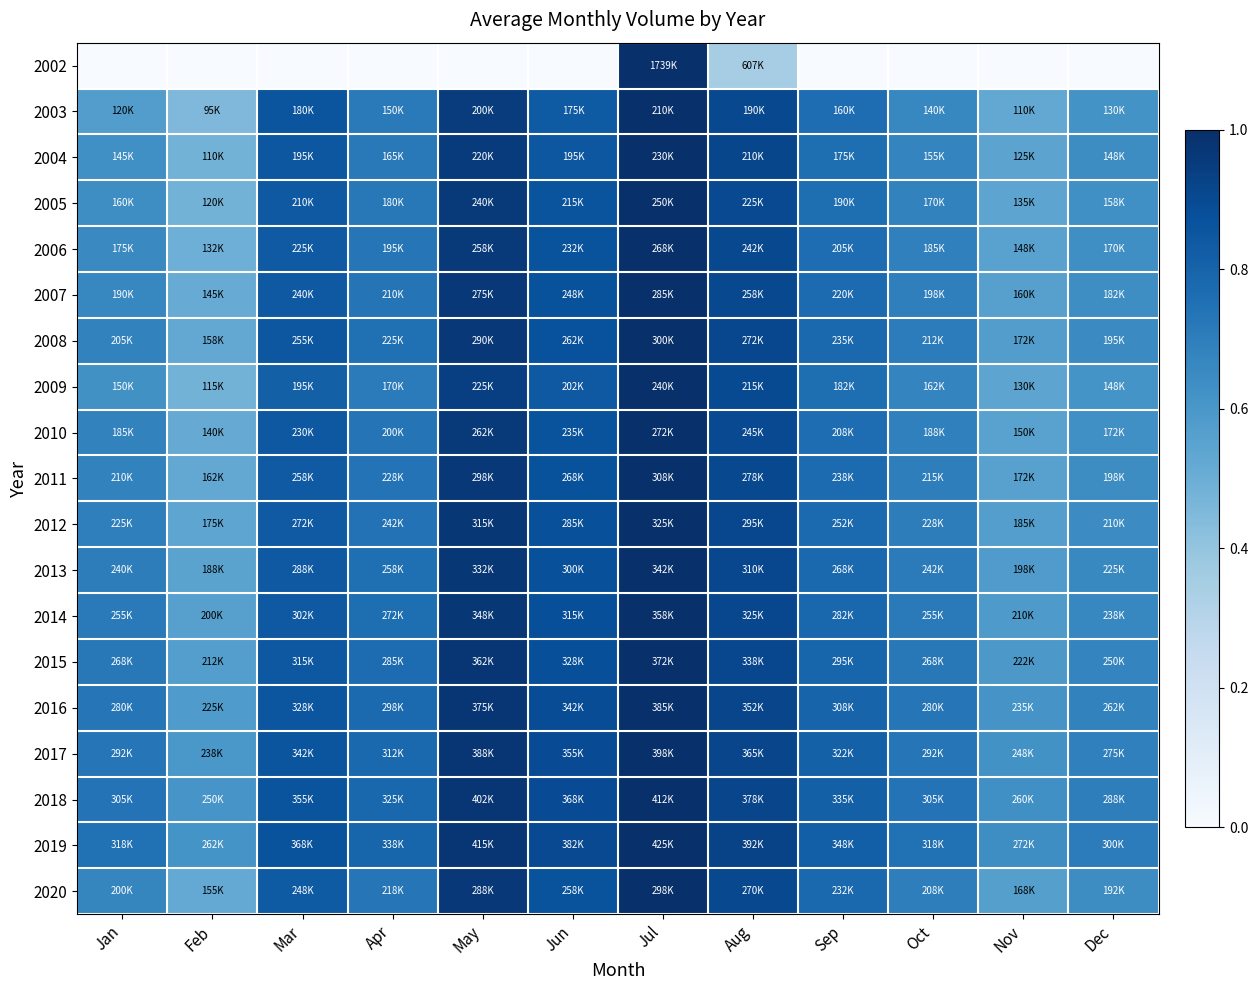

Reading left to right, transcribe all the data shown in this chart.

2002: Jan=0.0	Feb=0.0	Mar=0.0	Apr=0.0	May=0.0	Jun=0.0	Jul=1.0	Aug=0.3	Sep=0.0	Oct=0.0	Nov=0.0	Dec=0.0
2003: Jan=0.6	Feb=0.5	Mar=0.9	Apr=0.7	May=1.0	Jun=0.8	Jul=1.0	Aug=0.9	Sep=0.8	Oct=0.7	Nov=0.5	Dec=0.6
2004: Jan=0.6	Feb=0.5	Mar=0.8	Apr=0.7	May=1.0	Jun=0.8	Jul=1.0	Aug=0.9	Sep=0.8	Oct=0.7	Nov=0.5	Dec=0.6
2005: Jan=0.6	Feb=0.5	Mar=0.8	Apr=0.7	May=1.0	Jun=0.9	Jul=1.0	Aug=0.9	Sep=0.8	Oct=0.7	Nov=0.5	Dec=0.6
2006: Jan=0.7	Feb=0.5	Mar=0.8	Apr=0.7	May=1.0	Jun=0.9	Jul=1.0	Aug=0.9	Sep=0.8	Oct=0.7	Nov=0.6	Dec=0.6
2007: Jan=0.7	Feb=0.5	Mar=0.8	Apr=0.7	May=1.0	Jun=0.9	Jul=1.0	Aug=0.9	Sep=0.8	Oct=0.7	Nov=0.6	Dec=0.6
2008: Jan=0.7	Feb=0.5	Mar=0.8	Apr=0.8	May=1.0	Jun=0.9	Jul=1.0	Aug=0.9	Sep=0.8	Oct=0.7	Nov=0.6	Dec=0.7
2009: Jan=0.6	Feb=0.5	Mar=0.8	Apr=0.7	May=0.9	Jun=0.8	Jul=1.0	Aug=0.9	Sep=0.8	Oct=0.7	Nov=0.5	Dec=0.6
2010: Jan=0.7	Feb=0.5	Mar=0.8	Apr=0.7	May=1.0	Jun=0.9	Jul=1.0	Aug=0.9	Sep=0.8	Oct=0.7	Nov=0.6	Dec=0.6
2011: Jan=0.7	Feb=0.5	Mar=0.8	Apr=0.7	May=1.0	Jun=0.9	Jul=1.0	Aug=0.9	Sep=0.8	Oct=0.7	Nov=0.6	Dec=0.6
2012: Jan=0.7	Feb=0.5	Mar=0.8	Apr=0.7	May=1.0	Jun=0.9	Jul=1.0	Aug=0.9	Sep=0.8	Oct=0.7	Nov=0.6	Dec=0.6
2013: Jan=0.7	Feb=0.5	Mar=0.8	Apr=0.8	May=1.0	Jun=0.9	Jul=1.0	Aug=0.9	Sep=0.8	Oct=0.7	Nov=0.6	Dec=0.7
2014: Jan=0.7	Feb=0.6	Mar=0.8	Apr=0.8	May=1.0	Jun=0.9	Jul=1.0	Aug=0.9	Sep=0.8	Oct=0.7	Nov=0.6	Dec=0.7
2015: Jan=0.7	Feb=0.6	Mar=0.8	Apr=0.8	May=1.0	Jun=0.9	Jul=1.0	Aug=0.9	Sep=0.8	Oct=0.7	Nov=0.6	Dec=0.7
2016: Jan=0.7	Feb=0.6	Mar=0.9	Apr=0.8	May=1.0	Jun=0.9	Jul=1.0	Aug=0.9	Sep=0.8	Oct=0.7	Nov=0.6	Dec=0.7
2017: Jan=0.7	Feb=0.6	Mar=0.9	Apr=0.8	May=1.0	Jun=0.9	Jul=1.0	Aug=0.9	Sep=0.8	Oct=0.7	Nov=0.6	Dec=0.7
2018: Jan=0.7	Feb=0.6	Mar=0.9	Apr=0.8	May=1.0	Jun=0.9	Jul=1.0	Aug=0.9	Sep=0.8	Oct=0.7	Nov=0.6	Dec=0.7
2019: Jan=0.7	Feb=0.6	Mar=0.9	Apr=0.8	May=1.0	Jun=0.9	Jul=1.0	Aug=0.9	Sep=0.8	Oct=0.7	Nov=0.6	Dec=0.7
2020: Jan=0.7	Feb=0.5	Mar=0.8	Apr=0.7	May=1.0	Jun=0.9	Jul=1.0	Aug=0.9	Sep=0.8	Oct=0.7	Nov=0.6	Dec=0.6